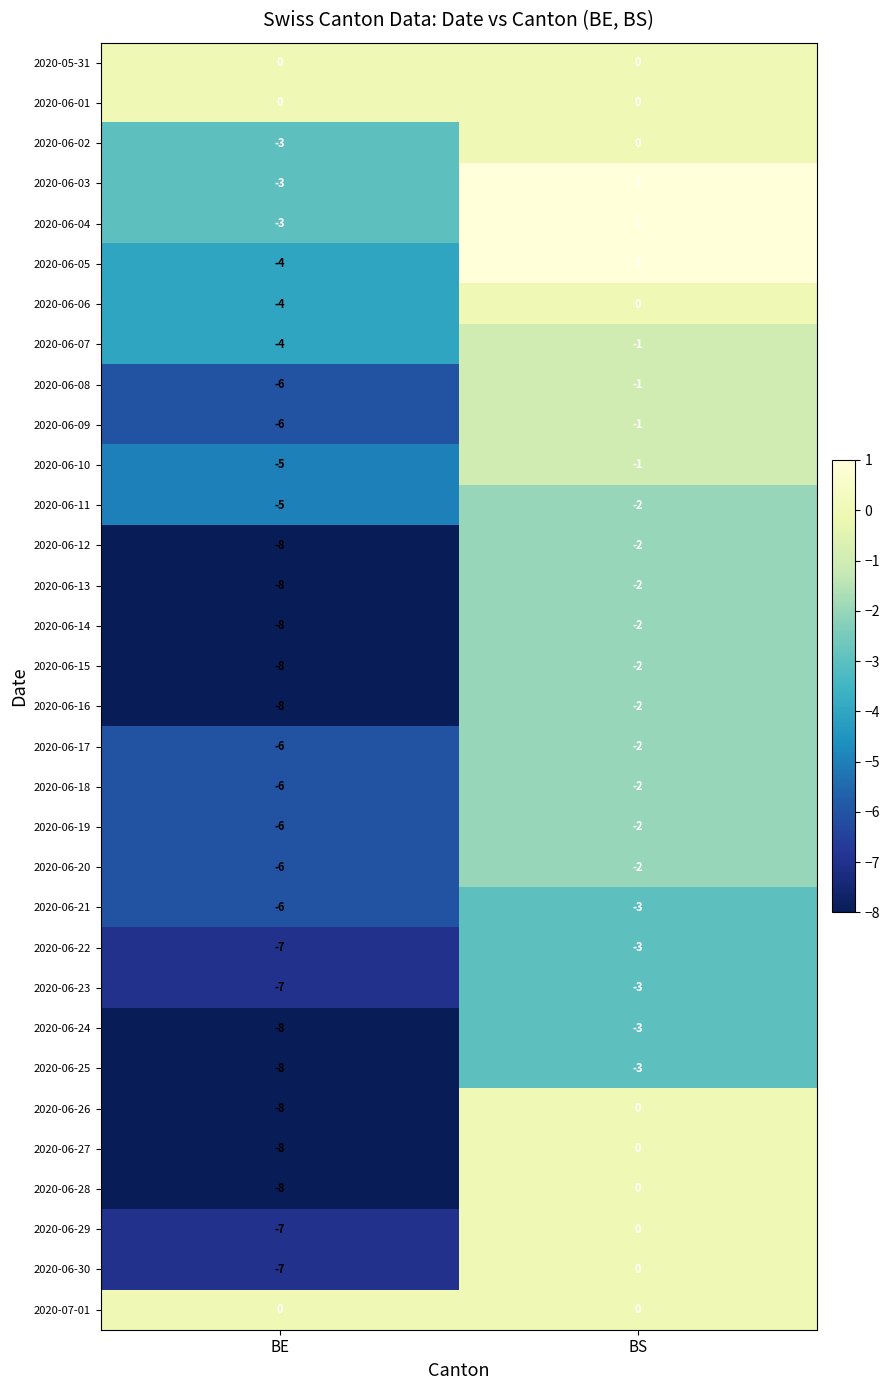

What is the difference between the maximum and minimum values in the 2020-06-22 series?

4